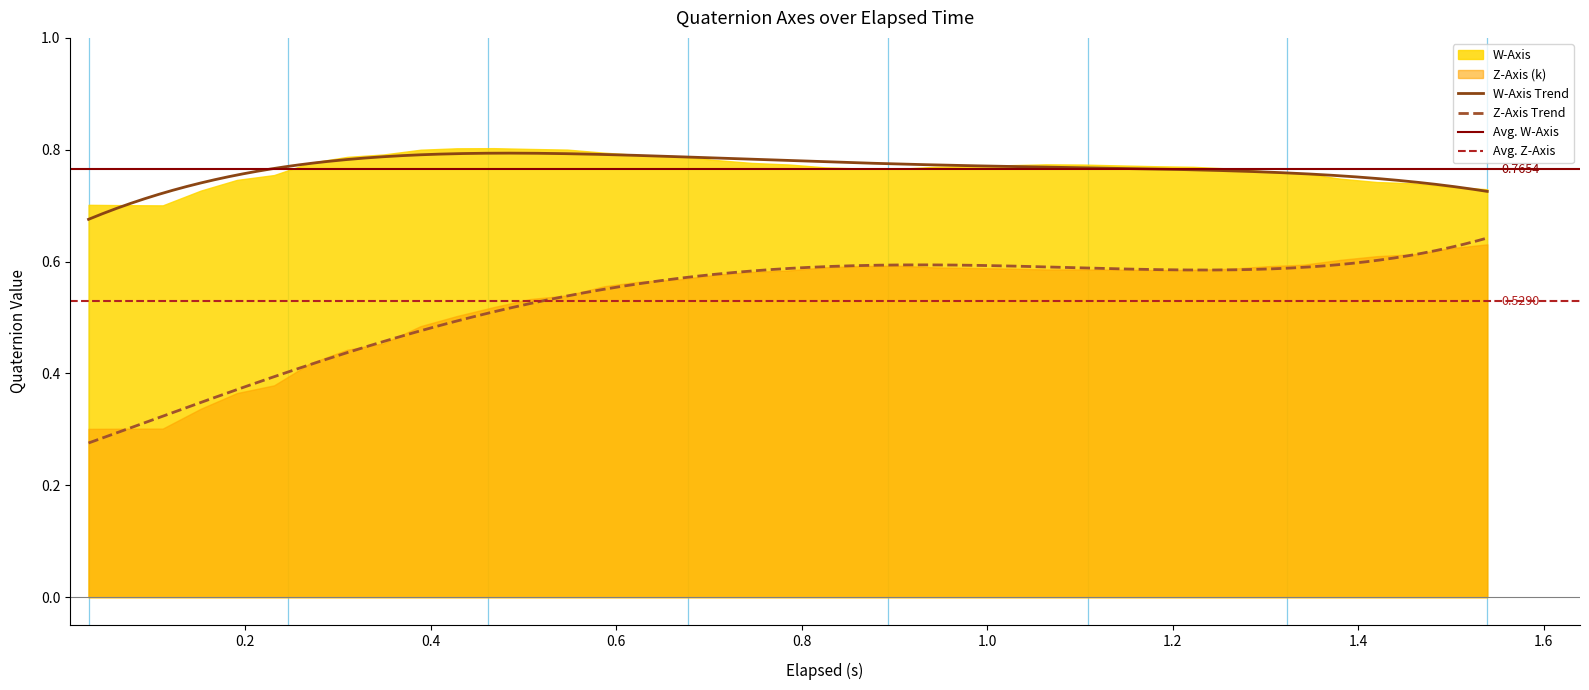

At which category does the chart reach its peak across all series?

11